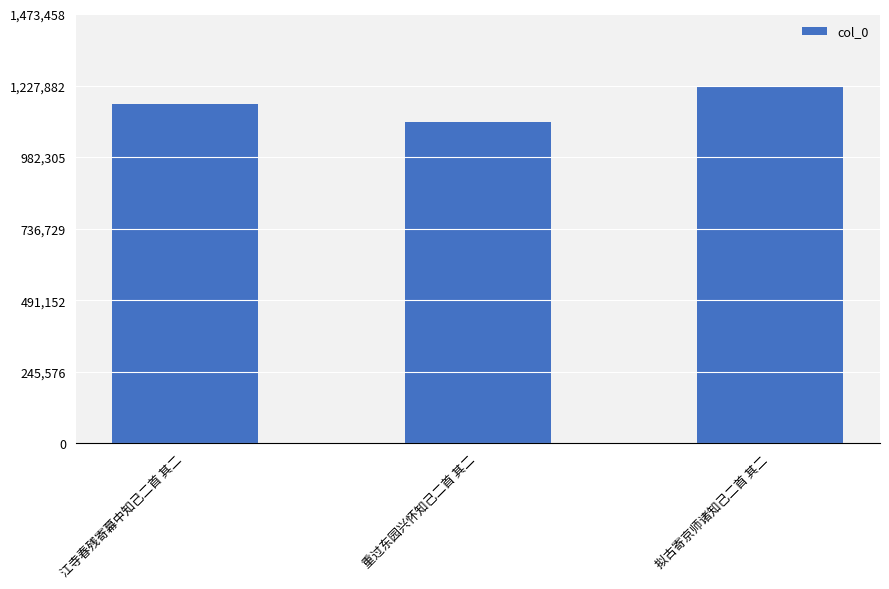

What is the label of the 2nd bar from the right?

重过东园兴怀知己二首 其二